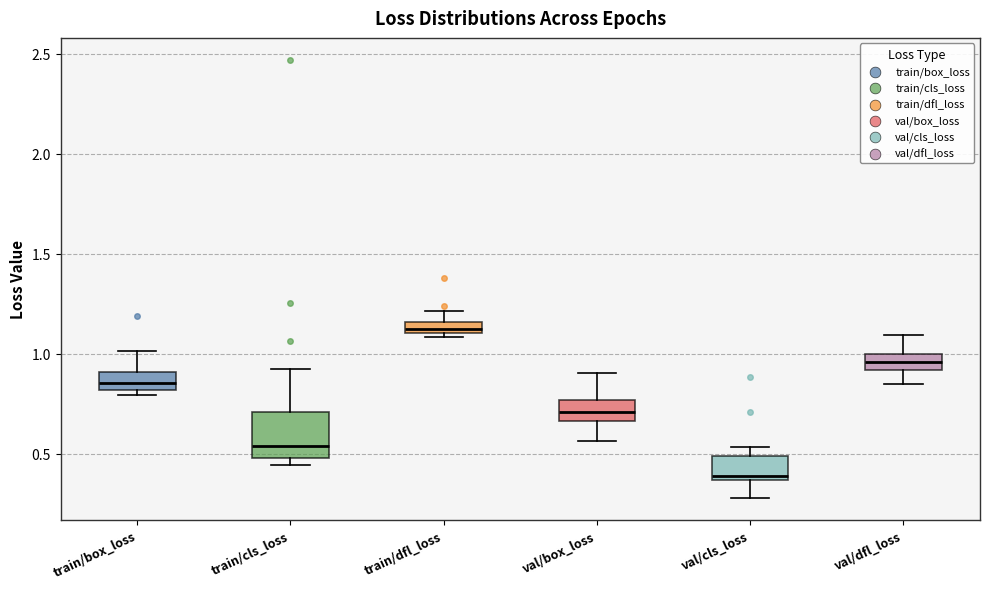

Where is the upper edge of the box for val/box_loss on the y-axis? The values are not printed on the chart, so give them approximately, as read against the axis.

0.75